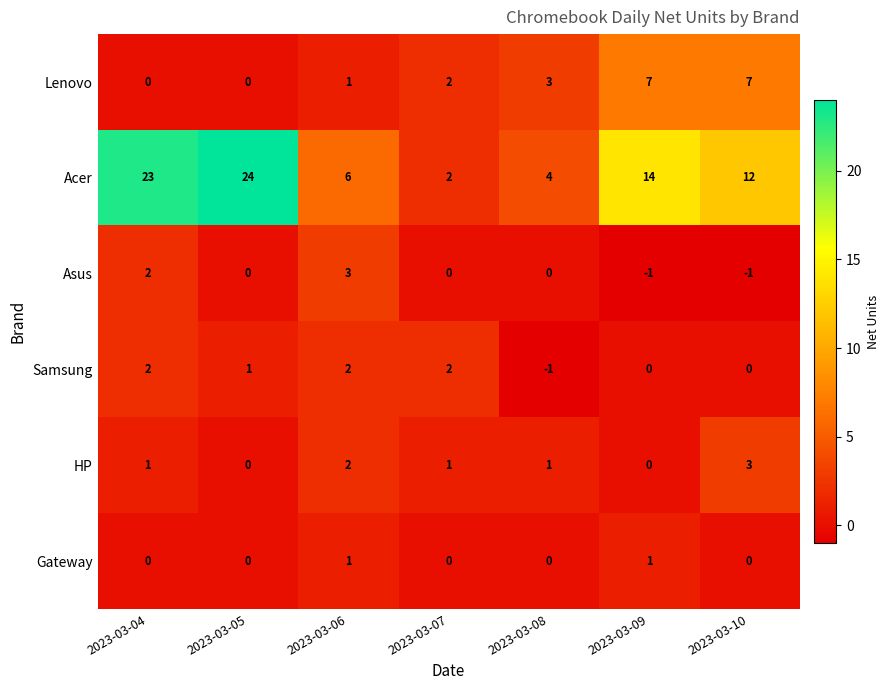

At which category is the sum across all series the highest?

2023-03-04